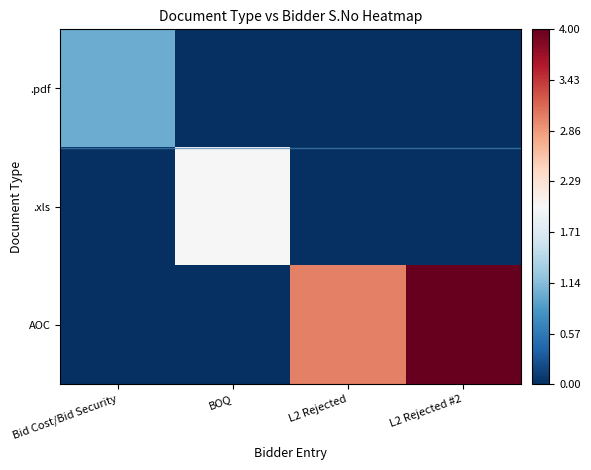

Reading right to left, list all the values displayed in this chart.

.pdf: L2 Rejected #2=0	L2 Rejected=0	BOQ=0	Bid Cost/Bid Security=1
.xls: L2 Rejected #2=0	L2 Rejected=0	BOQ=2	Bid Cost/Bid Security=0
AOC: L2 Rejected #2=4	L2 Rejected=3	BOQ=0	Bid Cost/Bid Security=0